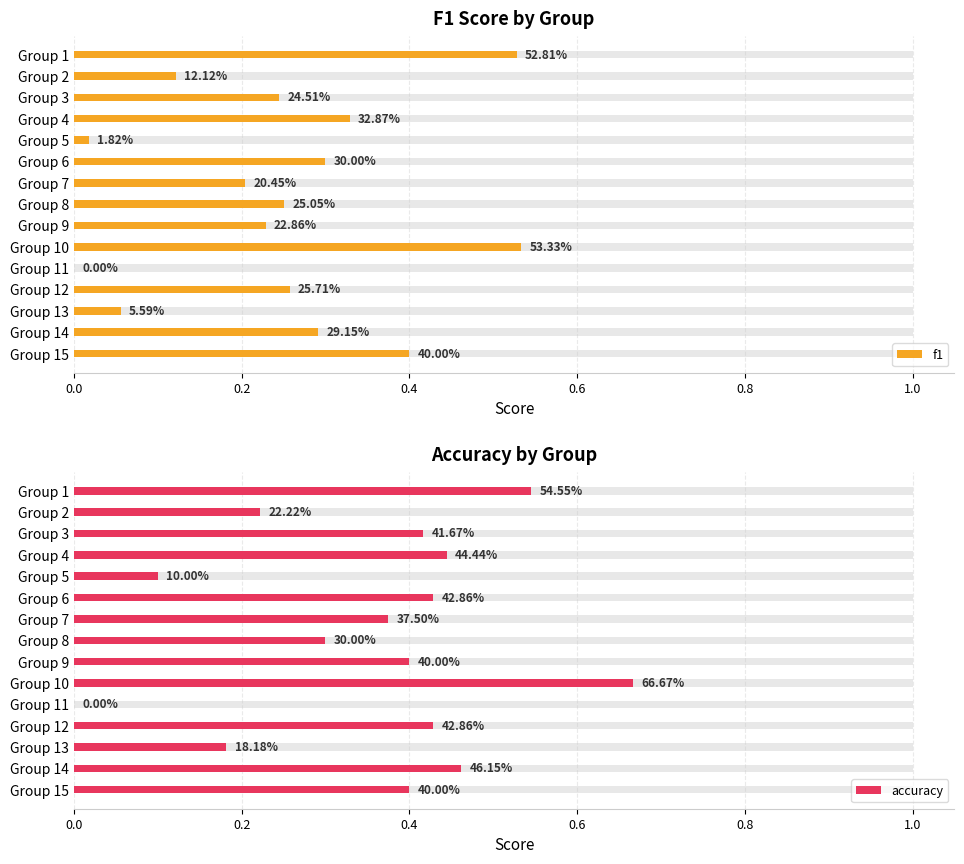

What is the total value across all series at Group 3?

0.7